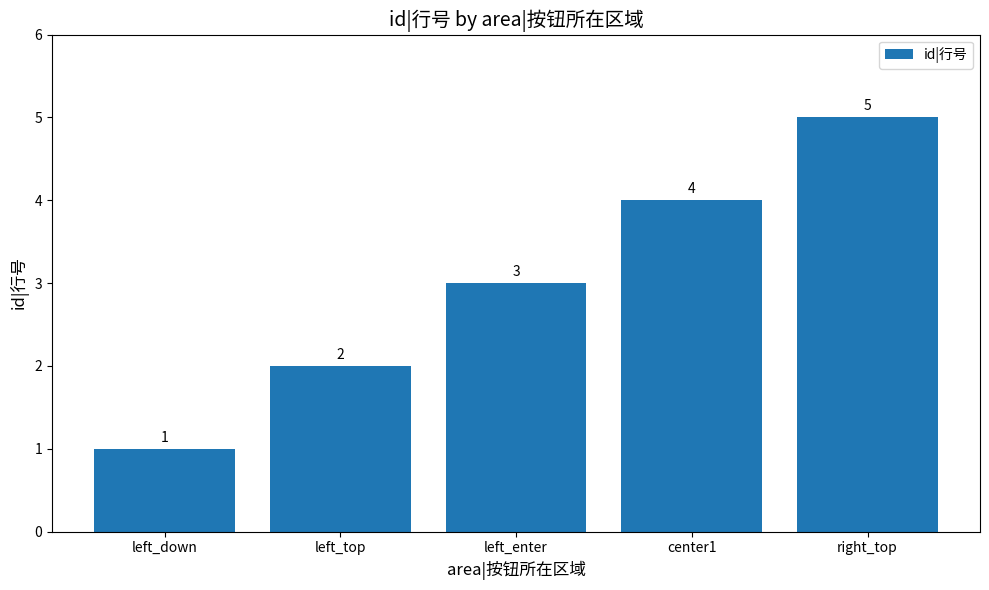

Between left_down and left_enter, which is larger?

left_enter